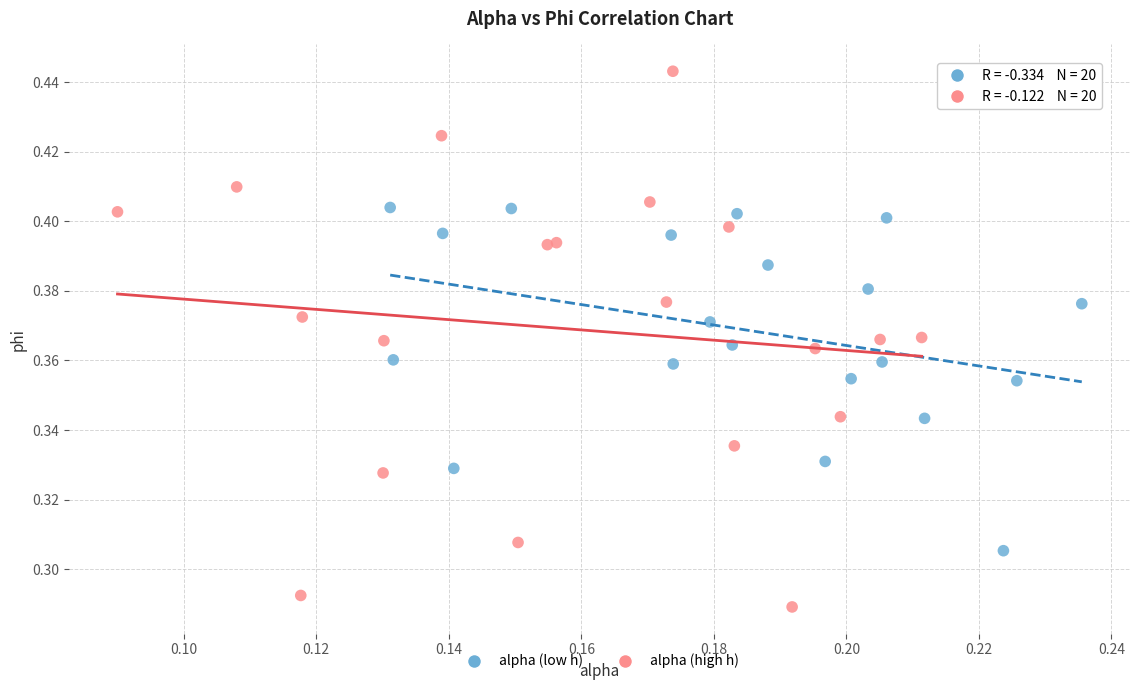

Which series contains the highest Y value?

alpha (high h)